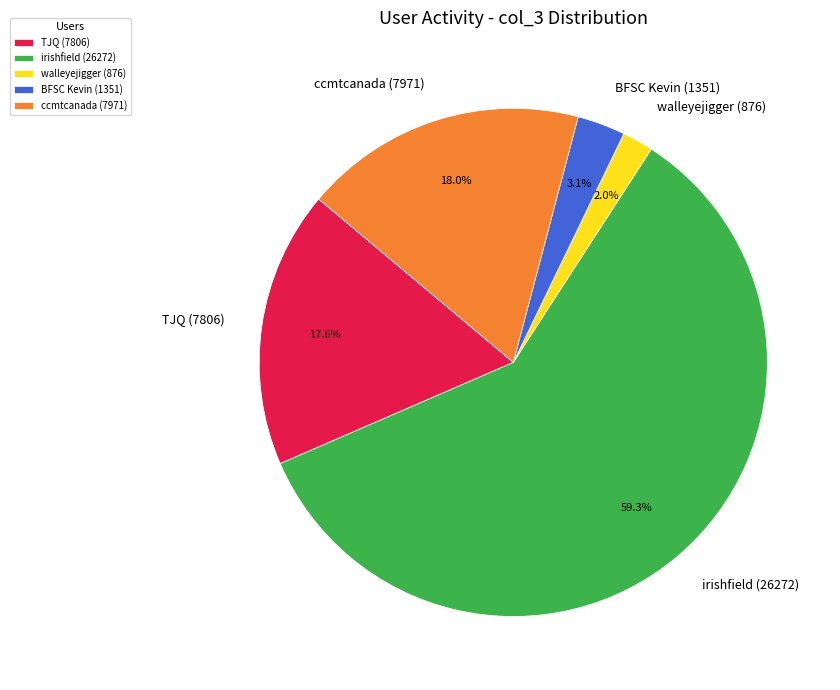

What is the smallest slice in the pie chart?

walleyejigger (876)